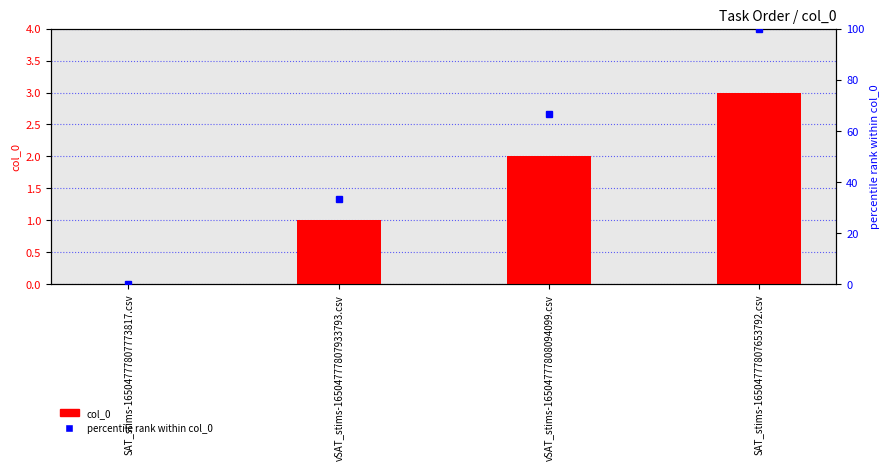

Reading left to right, list all the values displayed in this chart.

col_0: 0.0	1.0	2.0	3.0
percentile rank within col_0: 0.0	33.3	66.7	100.0